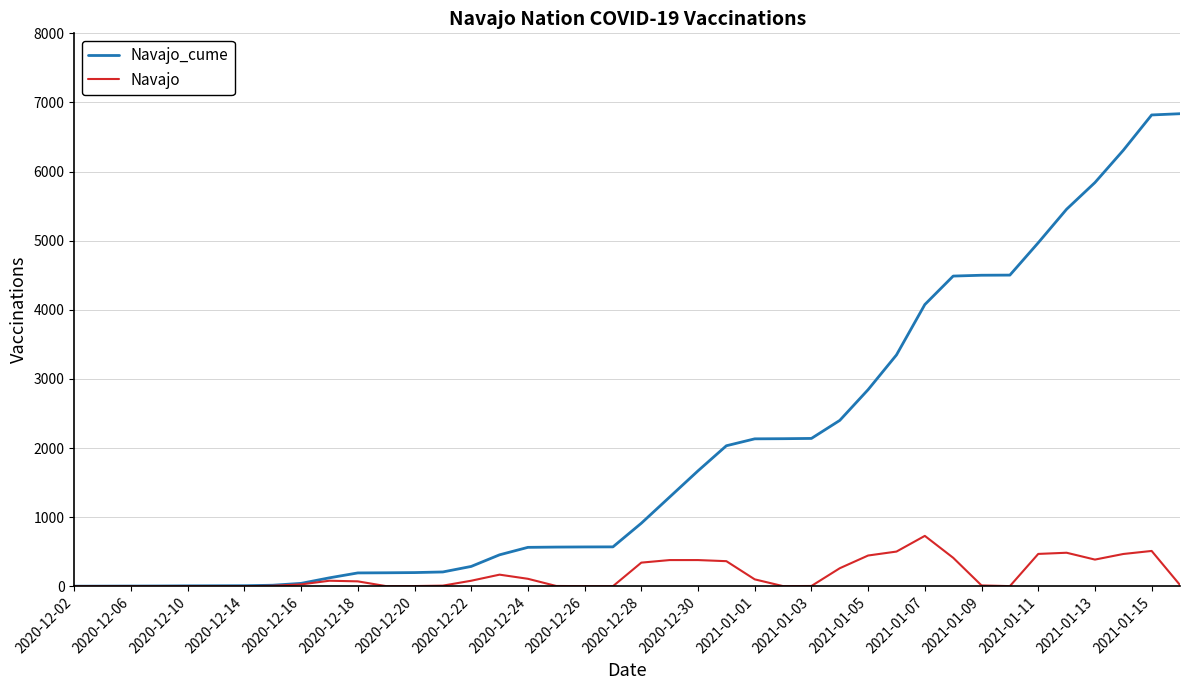

Which series has the largest total across all categories?

Navajo_cume